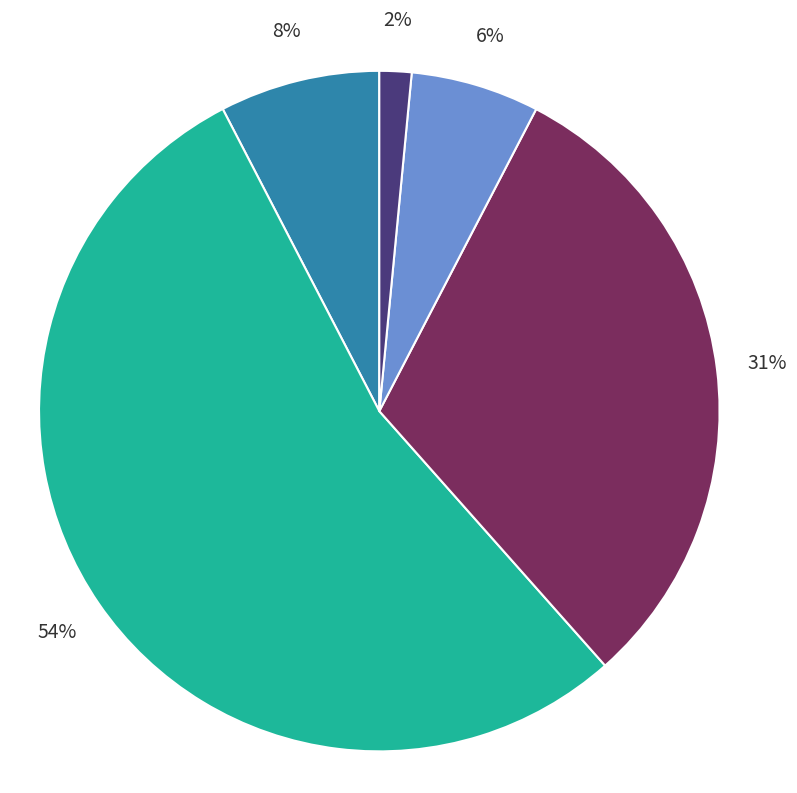

Is there a majority slice in this chart?

Yes